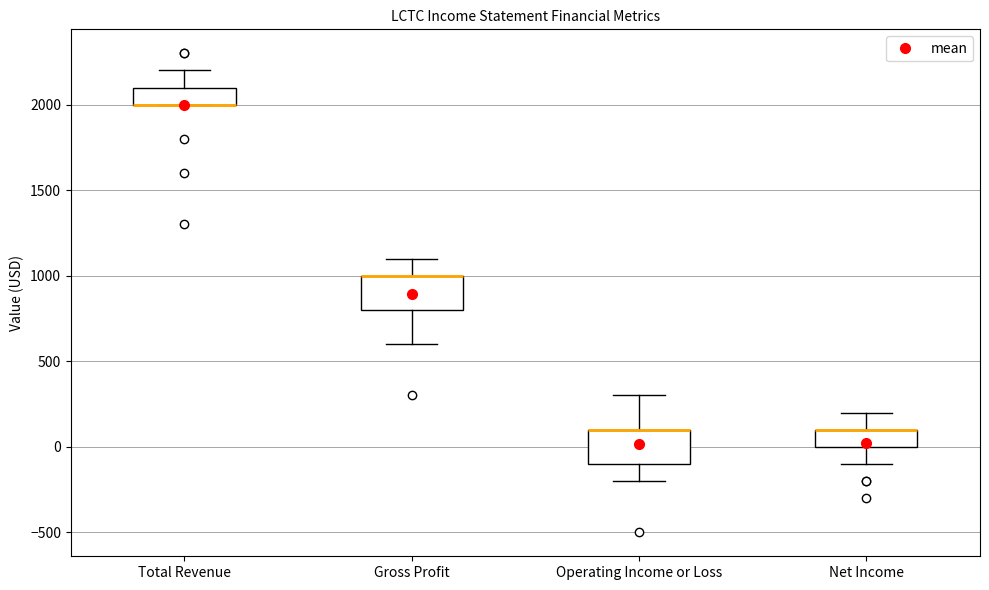

Reading left to right, read every box against the y-axis: the position of its median line, the range the box covers, and the ends of its whiskers. The values are not printed on the chart, so give them approximately, as read against the axis.

Total Revenue: median 2000 (drawn on the box's lower edge), box 2000 to 2100, whiskers 2000 to 2200
Gross Profit: median 1000 (drawn on the box's upper edge), box 800 to 1000, whiskers 600 to 1100
Operating Income or Loss: median 100 (drawn on the box's upper edge), box -100 to 100, whiskers -200 to 300
Net Income: median 100 (drawn on the box's upper edge), box 0 to 100, whiskers -100 to 200